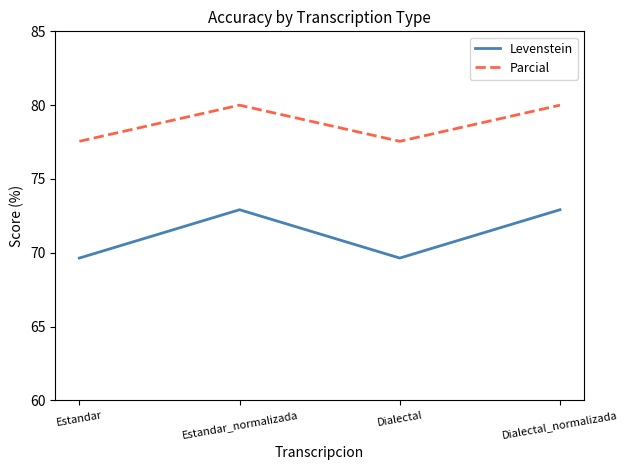

Which series has the widest spread of values?

Levenstein